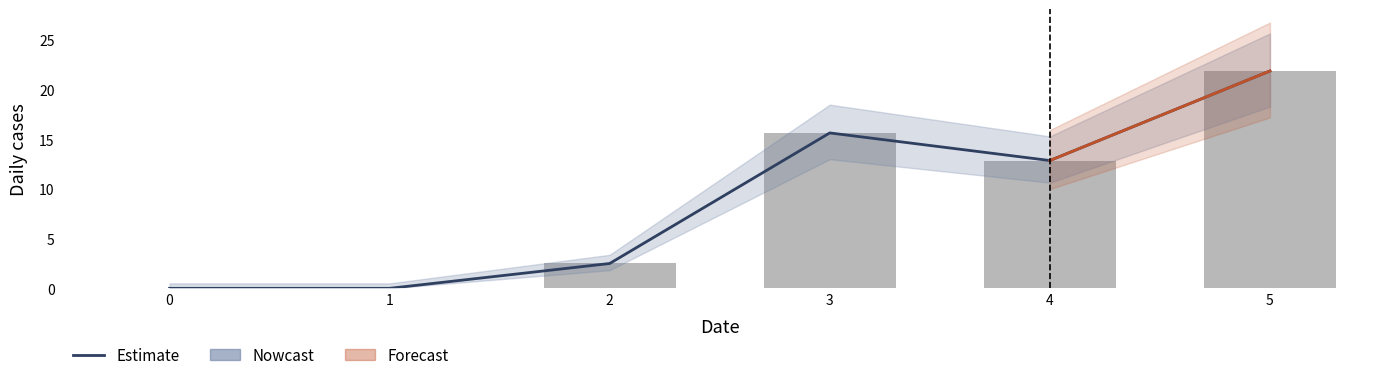

The Estimate series shows 4.2 at 2. True or false?

False